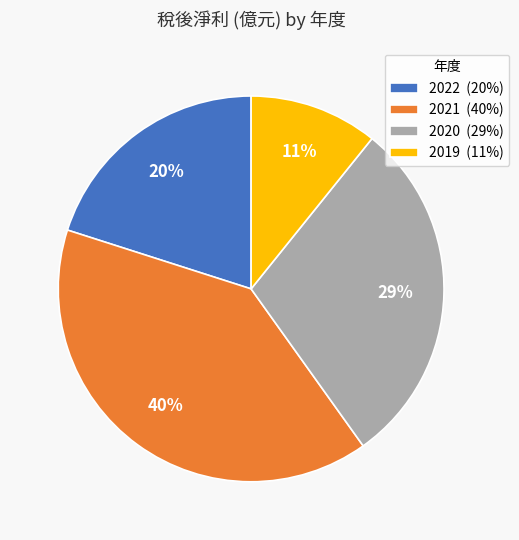

What is the largest slice in the pie chart?

2021